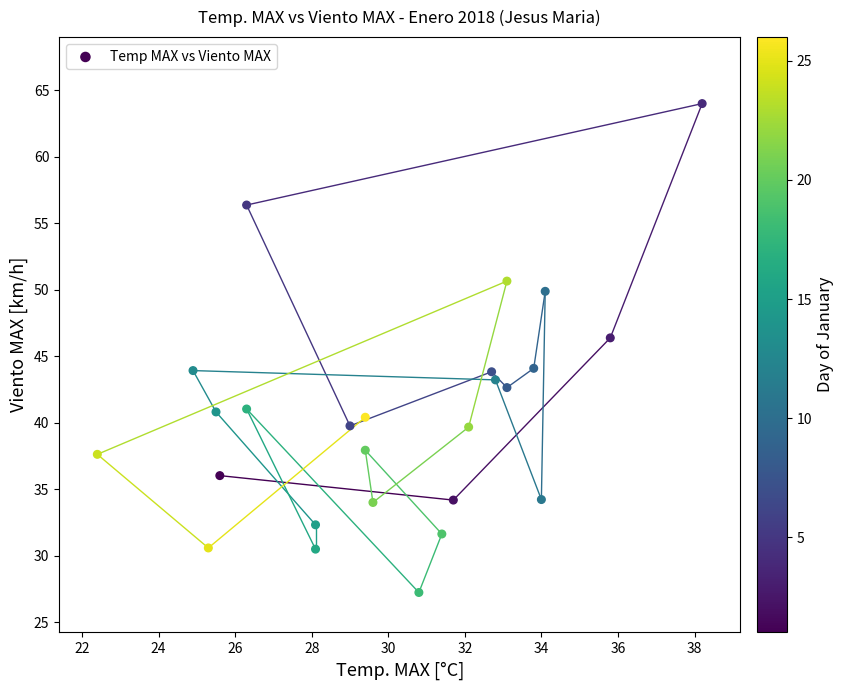

What is the range of Y values (max minus min)?

36.8